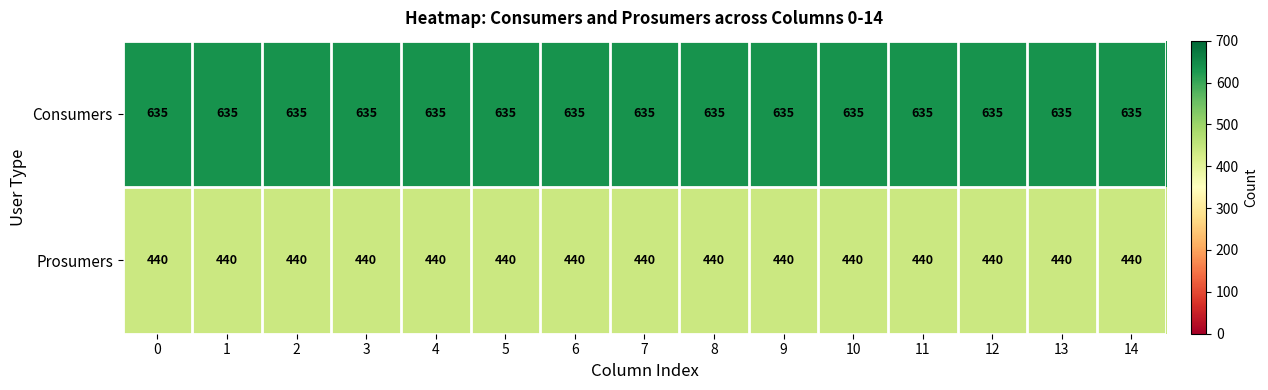

The Prosumers series shows 440 at 4. True or false?

True